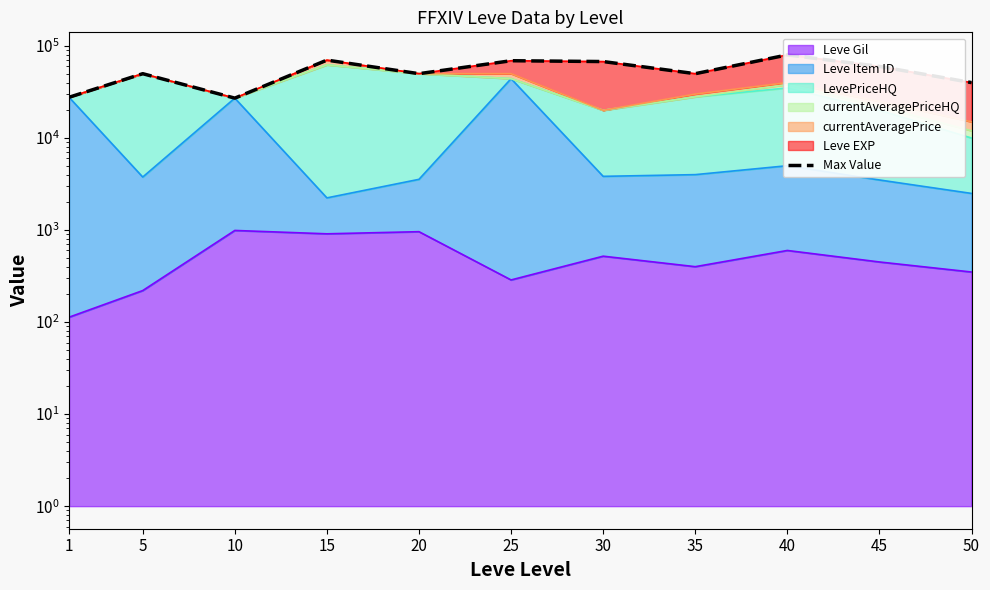

Read the value at 40.

80000.0